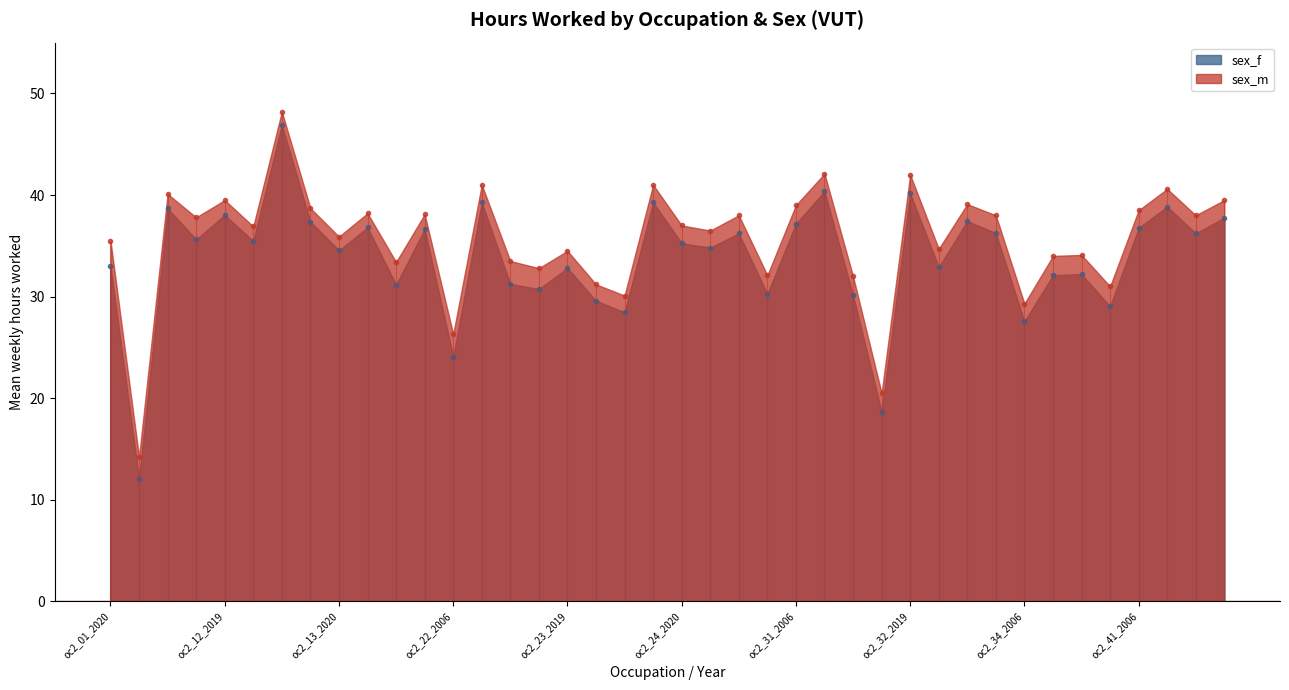

What is the value of the sex_f point at the 1st from the left?

33.0